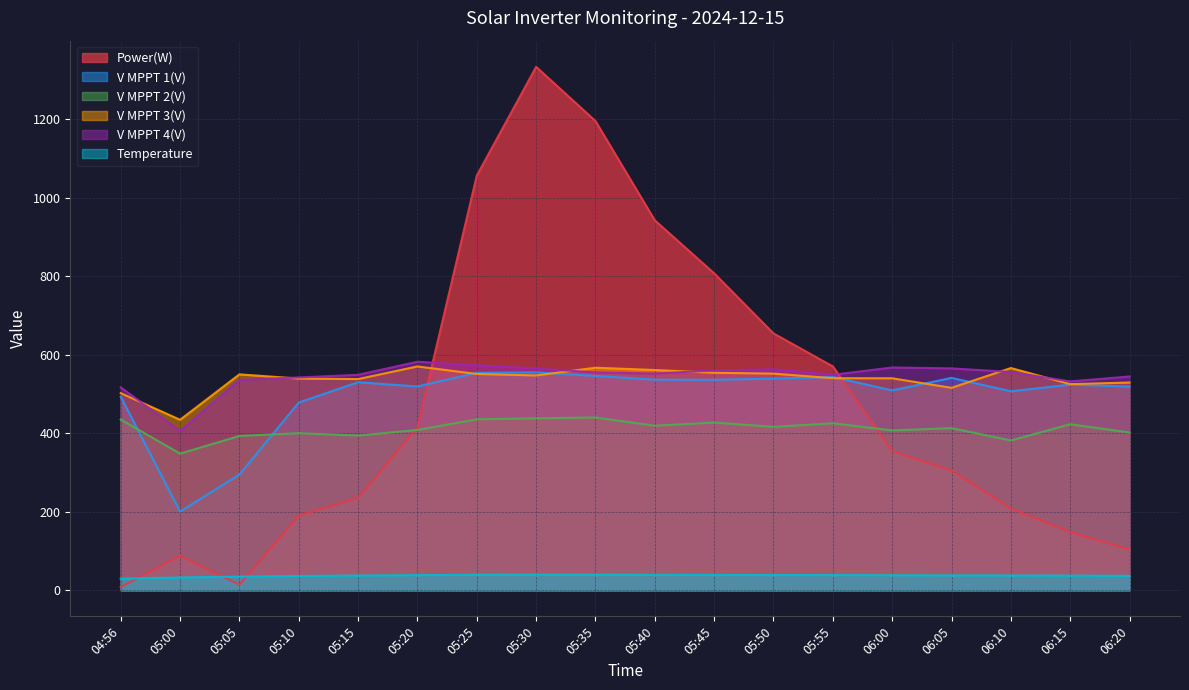

The V MPPT 2(V) series shows 561.8 at 06:15. True or false?

False